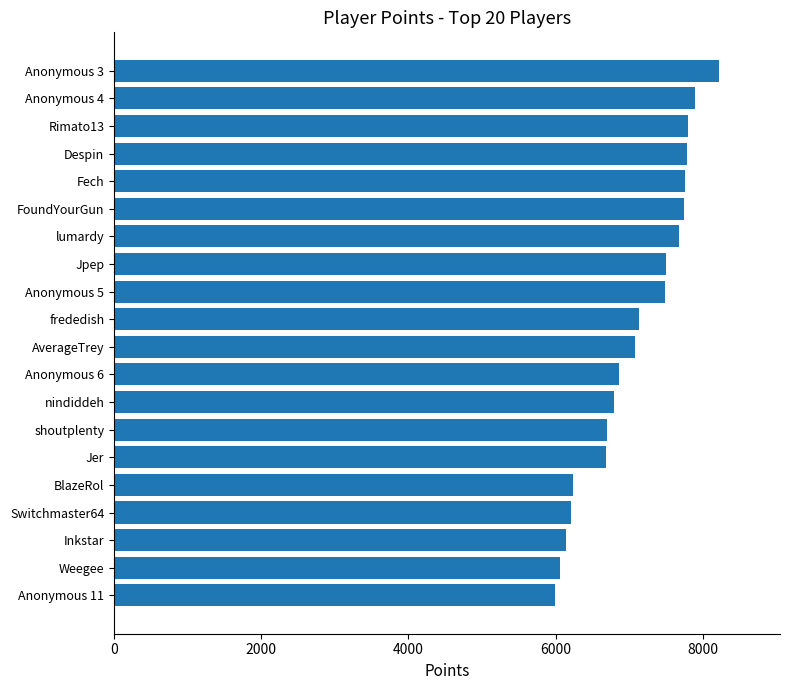

What is the maximum value shown in the chart?

8228